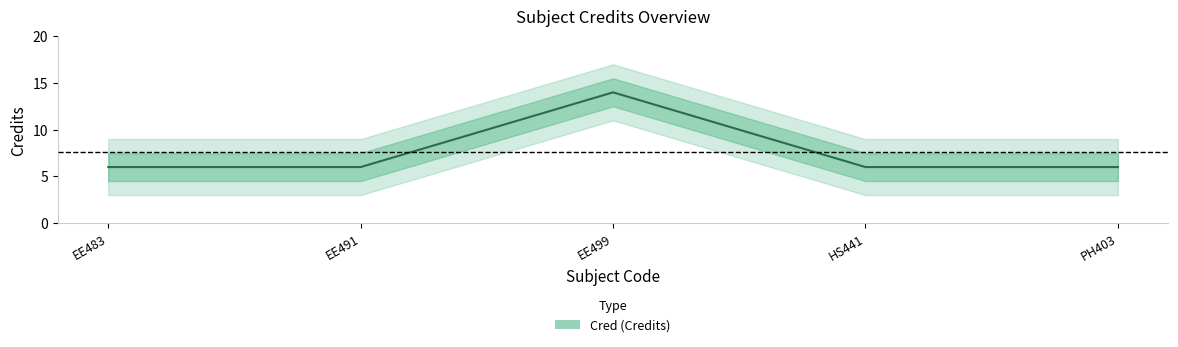

Is this an area chart (filled region under the line)?

No